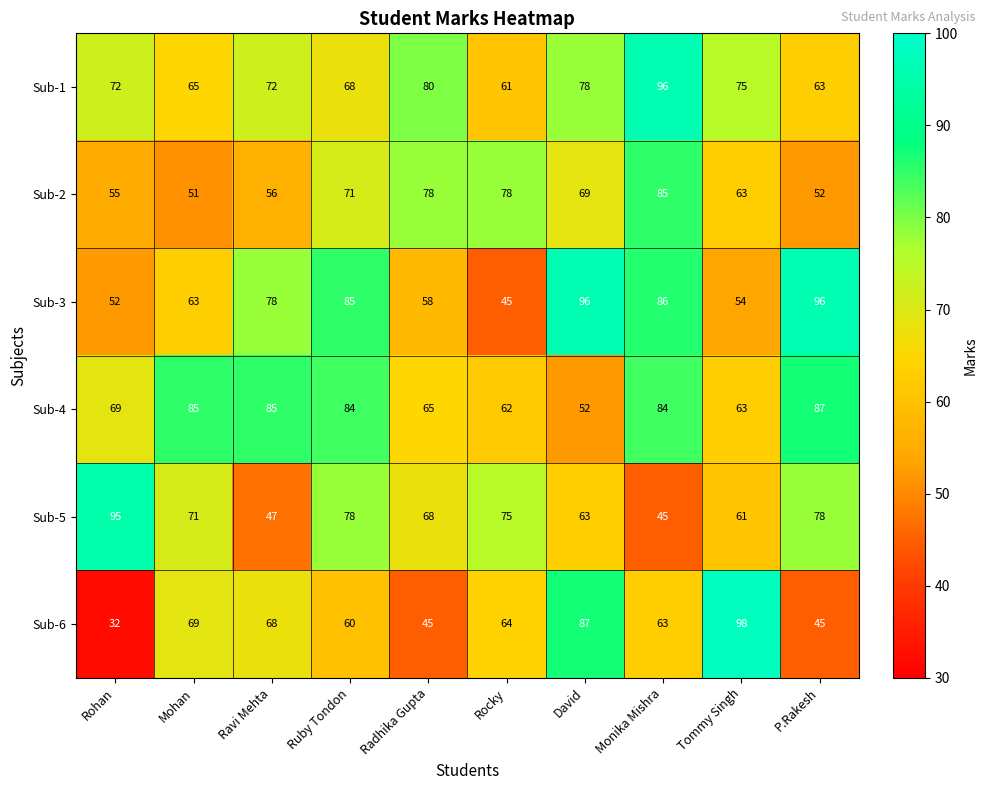

At Rohan, list the series in order from largest to smallest.

Sub-5, Sub-1, Sub-4, Sub-2, Sub-3, Sub-6